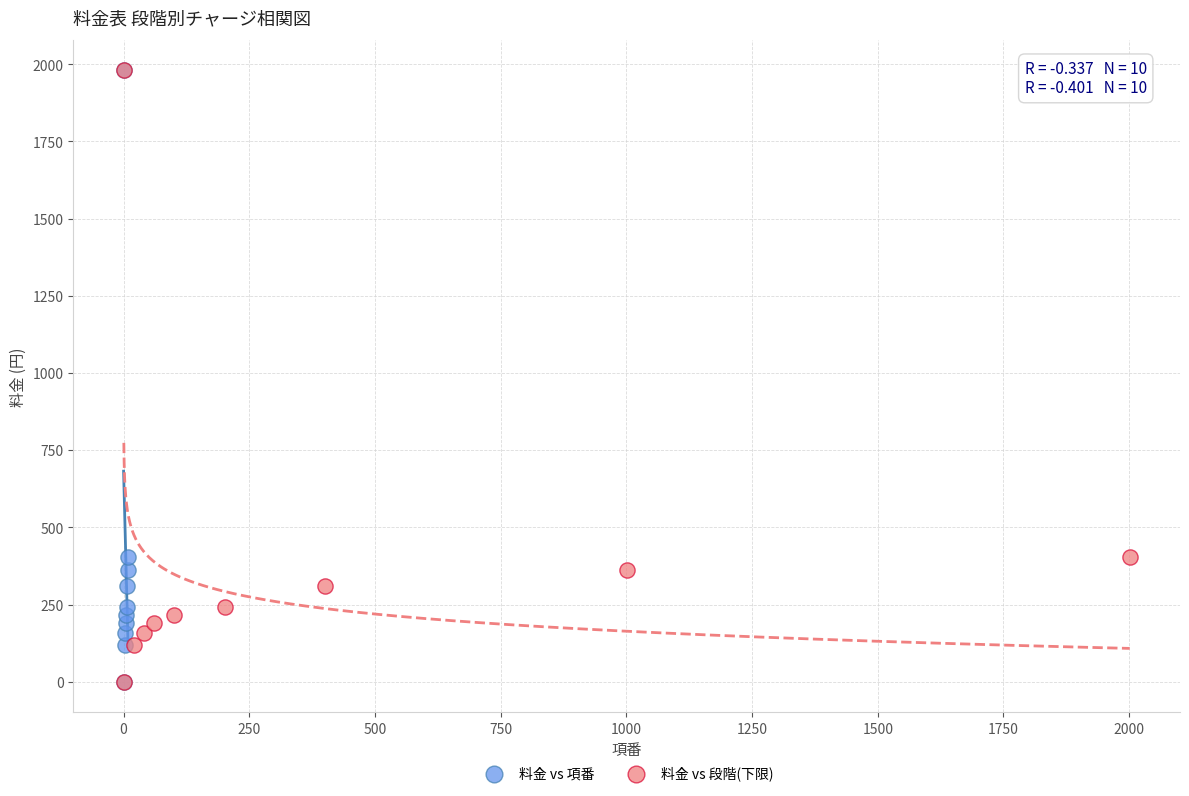

What are all the series names shown in the legend?

料金 vs 項番, 料金 vs 段階(下限)